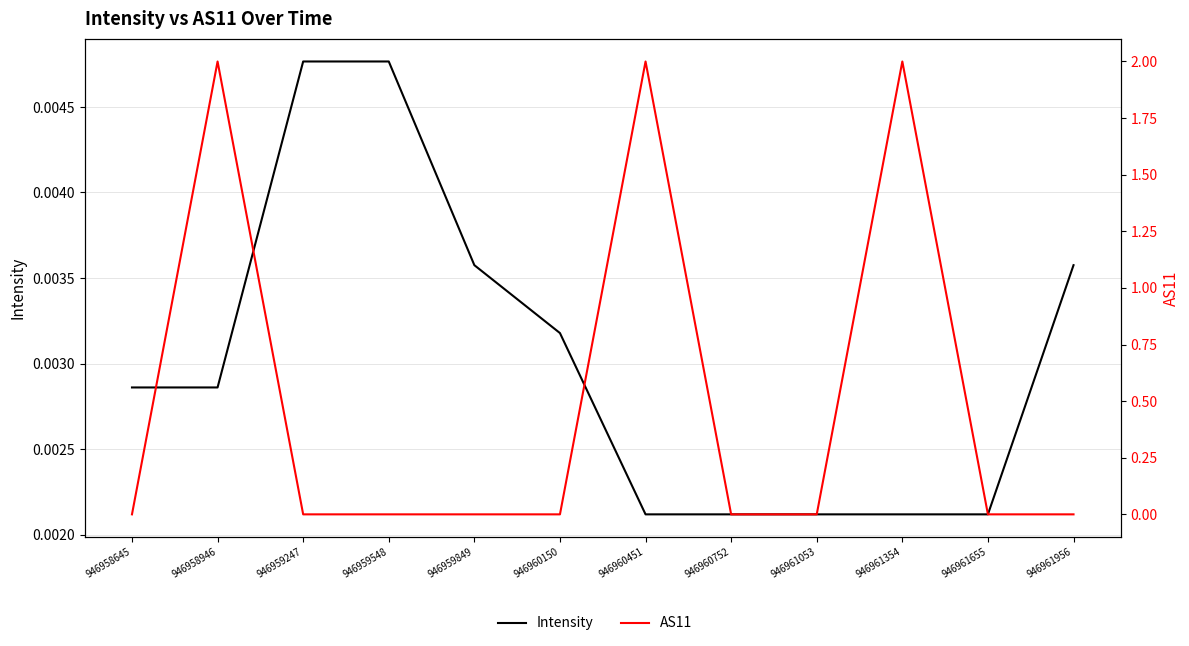

Reading right to left, list all the values displayed in this chart.

Intensity: 946961956=0.0	946961655=0.0	946961354=0.0	946961053=0.0	946960752=0.0	946960451=0.0	946960150=0.0	946959849=0.0	946959548=0.0	946959247=0.0	946958946=0.0	946958645=0.0
AS11: 946961956=0.0	946961655=0.0	946961354=2.0	946961053=0.0	946960752=0.0	946960451=2.0	946960150=0.0	946959849=0.0	946959548=0.0	946959247=0.0	946958946=2.0	946958645=0.0